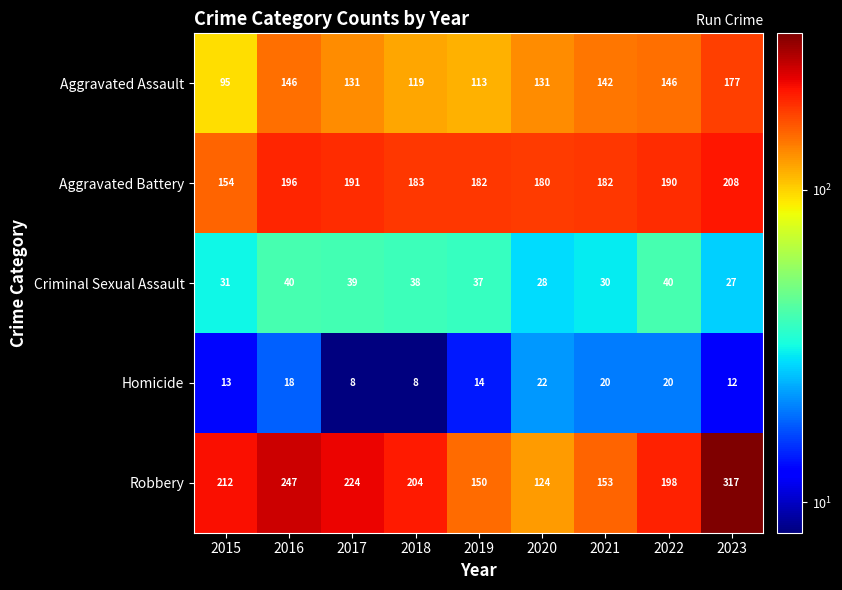

Between 2015 and 2018, which series saw the biggest shift?

Aggravated Battery